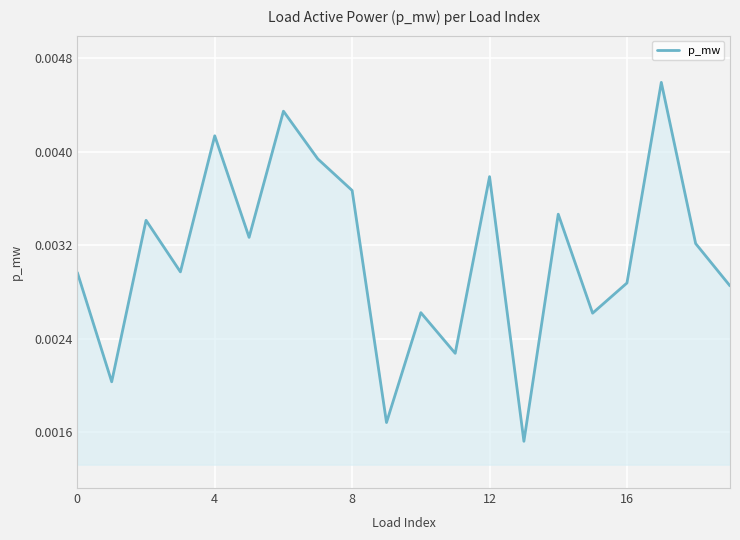

How many lines are shown in the chart?

1